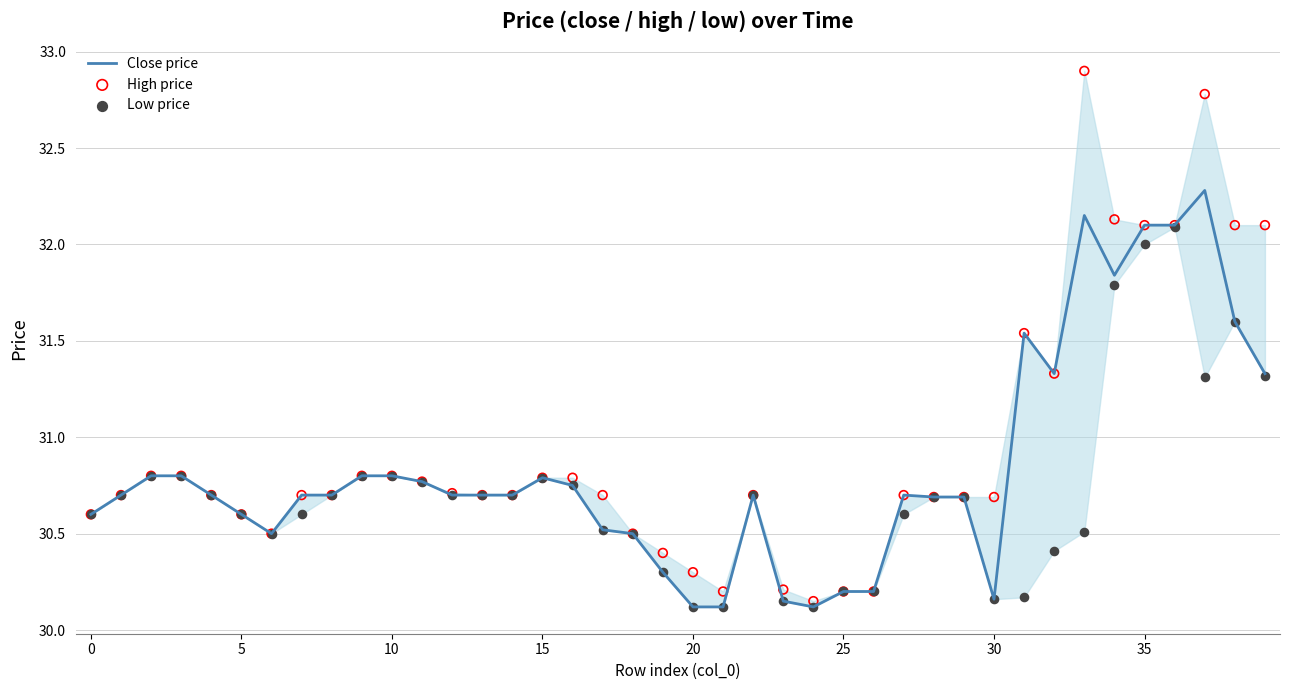

At which category is the sum across all series the highest?

37